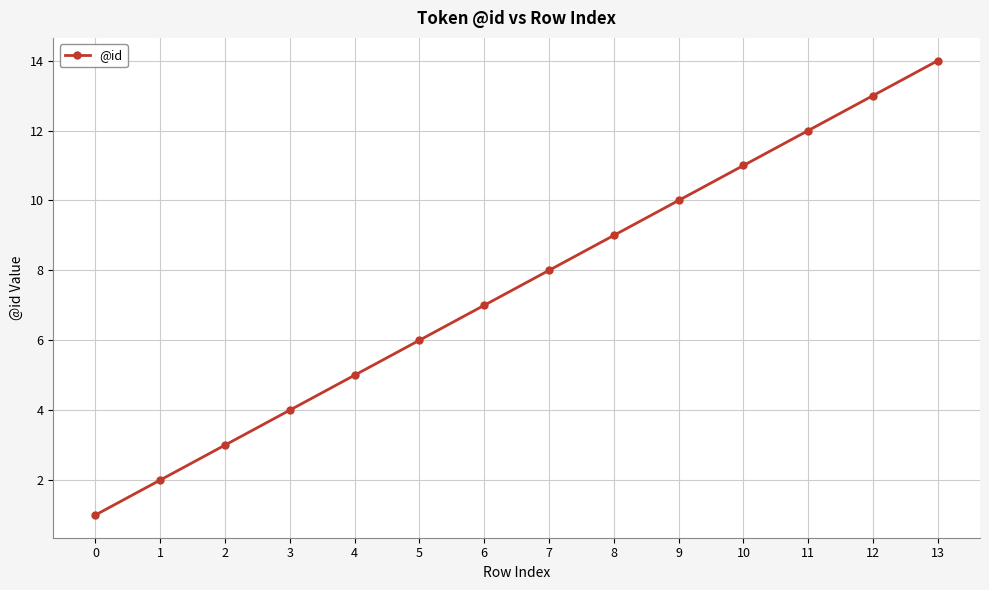

Rank the categories by value from lowest to highest.

0, 1, 2, 3, 4, 5, 6, 7, 8, 9, 10, 11, 12, 13